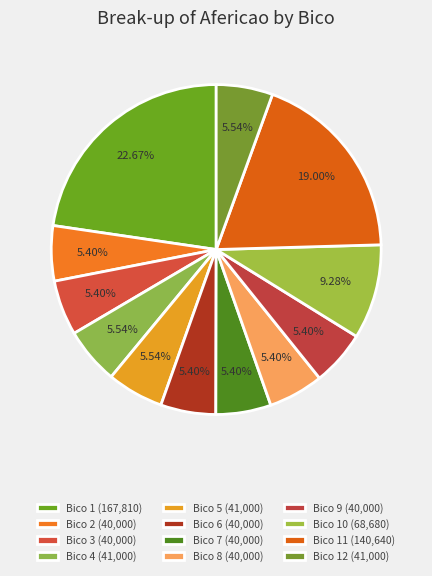

Count the number of slices in the pie.

12